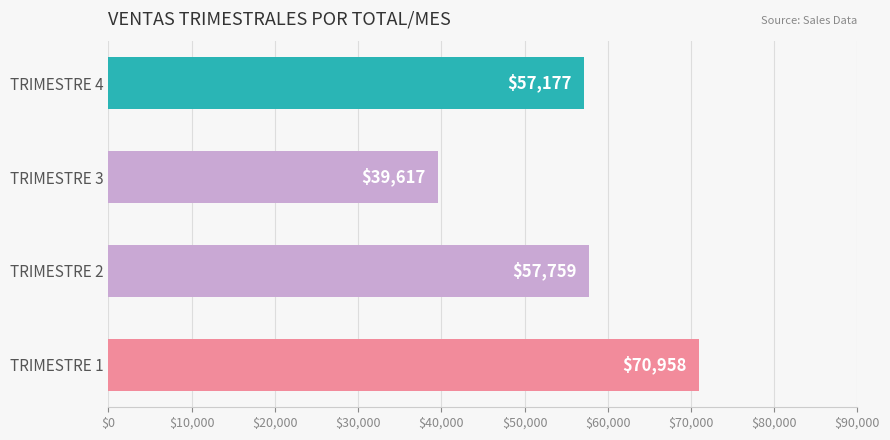

At which category does the chart reach its peak across all series?

TRIMESTRE 1